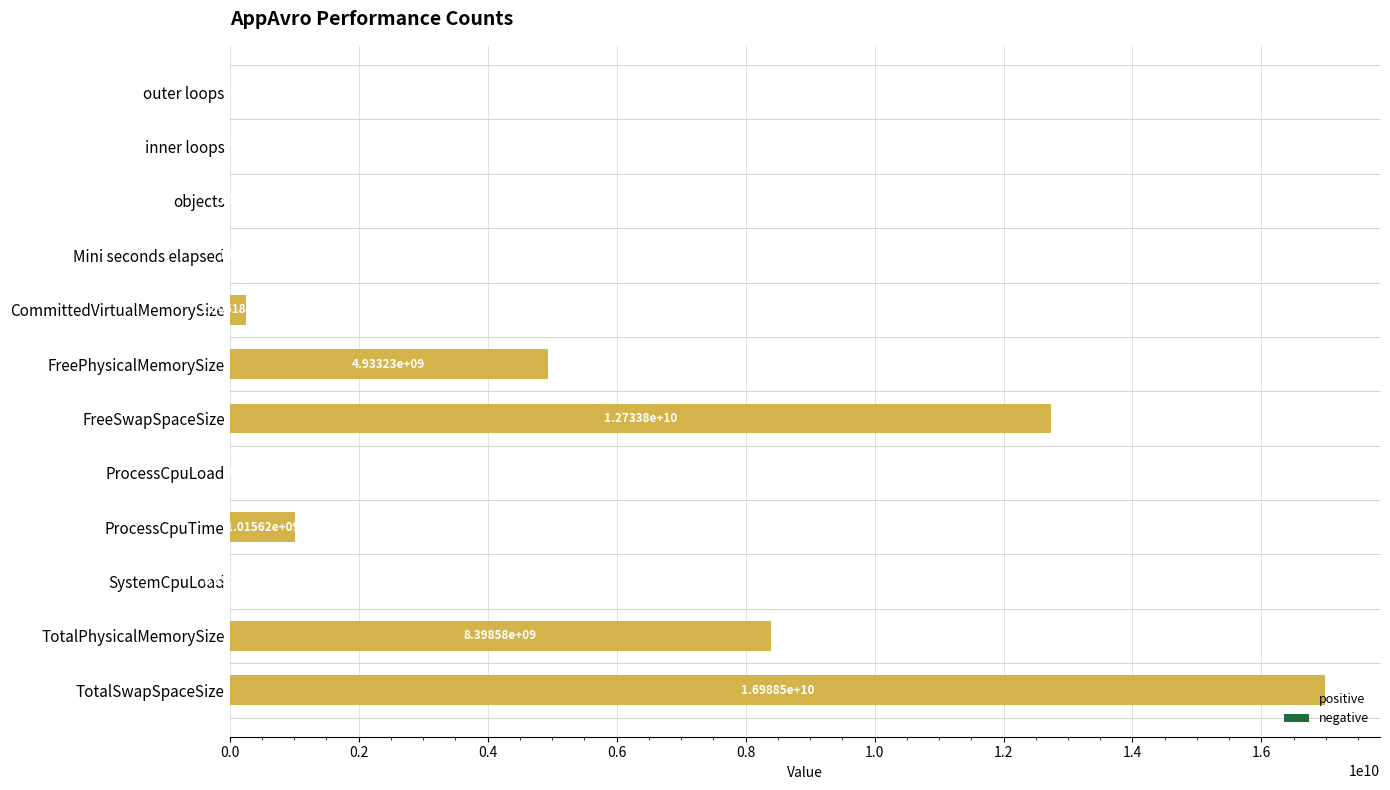

At which label is the value closest to 8494256127?

TotalPhysicalMemorySize